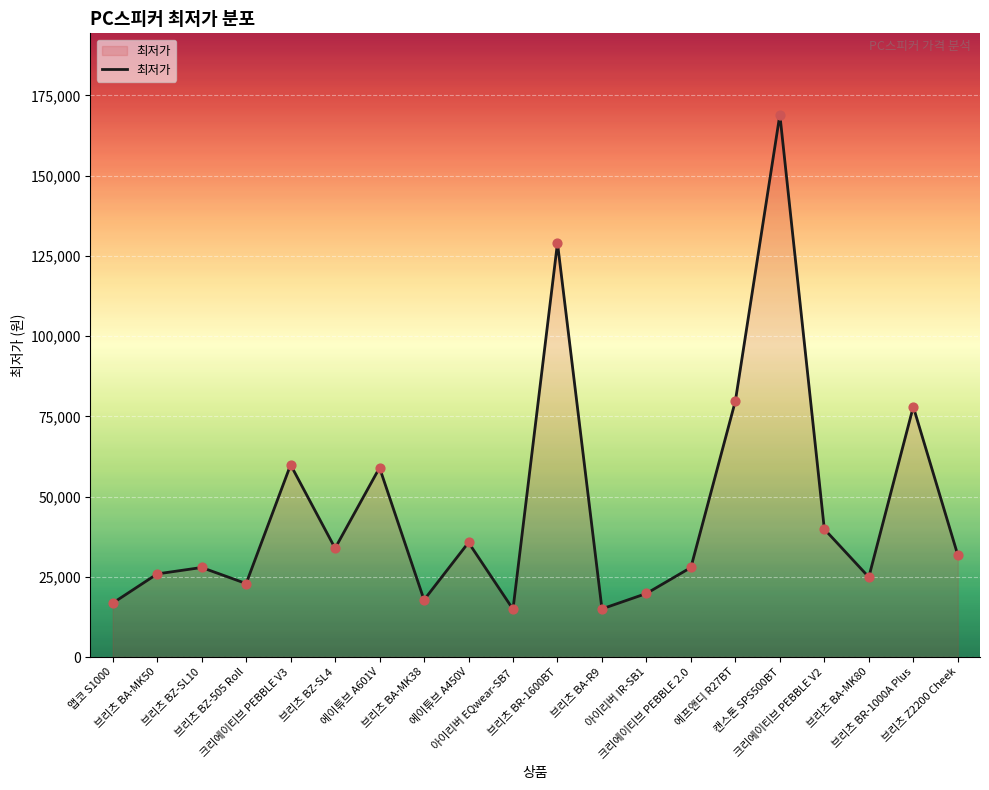

What is the change in value from 크리에이티브 PEBBLE 2.0 to 크리에이티브 PEBBLE V2?

+11960